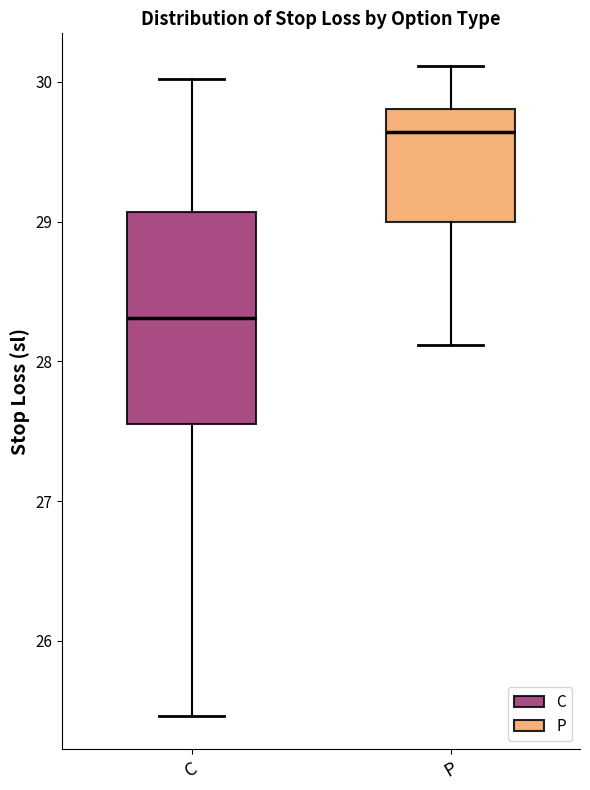

Which box's median line is the lowest?

C